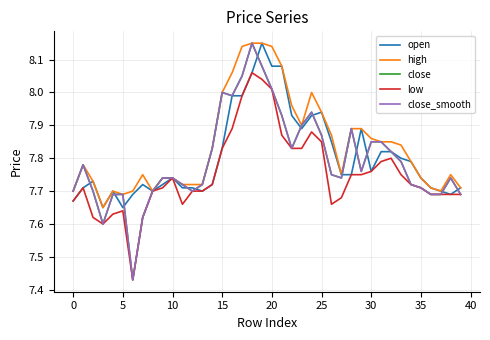

What is the value of the close point at the 30th from the left?

7.8